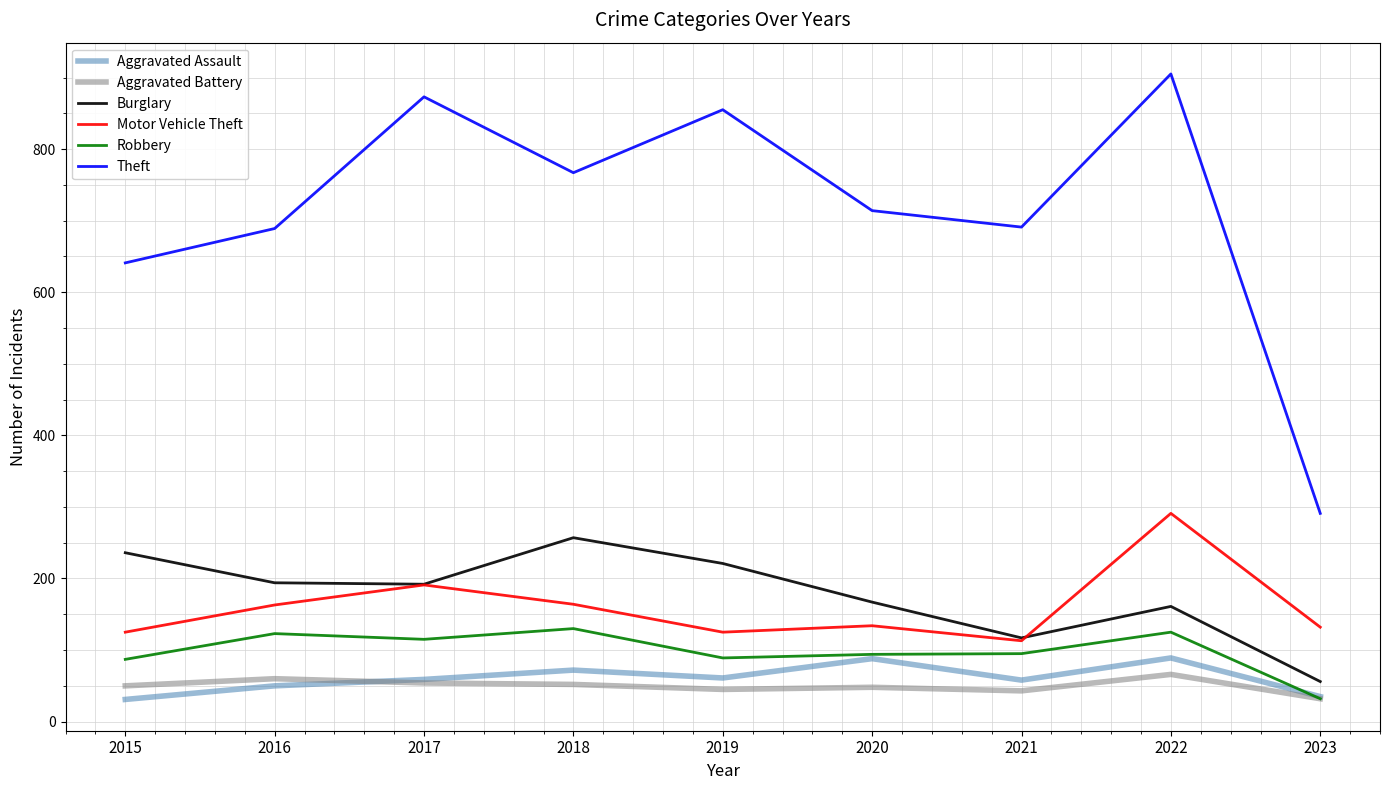

True or false: Robbery and Burglary cross at least once.

False